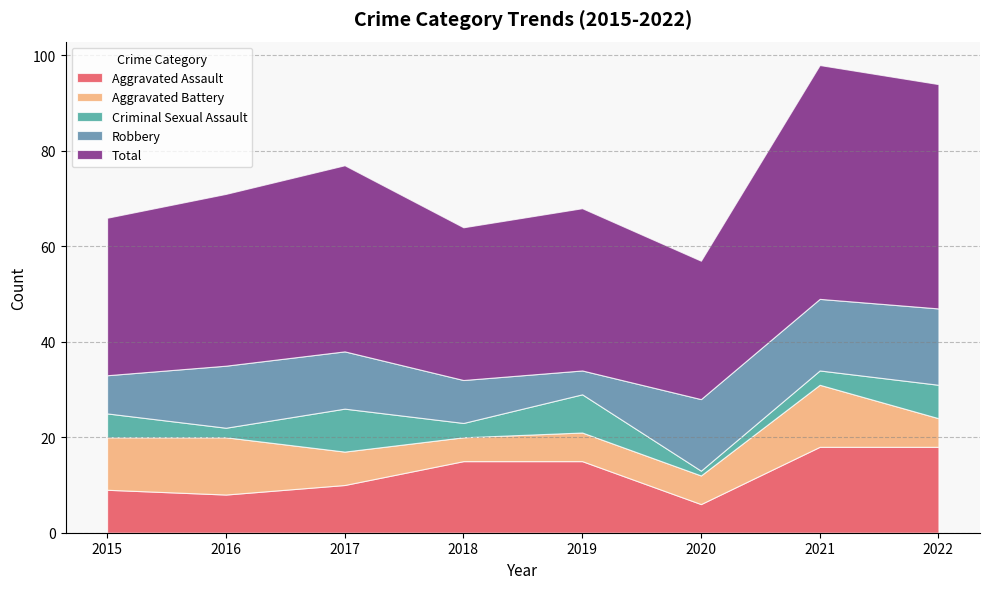

Reading right to left, transcribe all the data shown in this chart.

Aggravated Assault: 2022=18	2021=18	2020=6	2019=15	2018=15	2017=10	2016=8	2015=9
Aggravated Battery: 2022=6	2021=13	2020=6	2019=6	2018=5	2017=7	2016=12	2015=11
Criminal Sexual Assault: 2022=7	2021=3	2020=1	2019=8	2018=3	2017=9	2016=2	2015=5
Robbery: 2022=16	2021=15	2020=15	2019=5	2018=9	2017=12	2016=13	2015=8
Total: 2022=47	2021=49	2020=29	2019=34	2018=32	2017=39	2016=36	2015=33